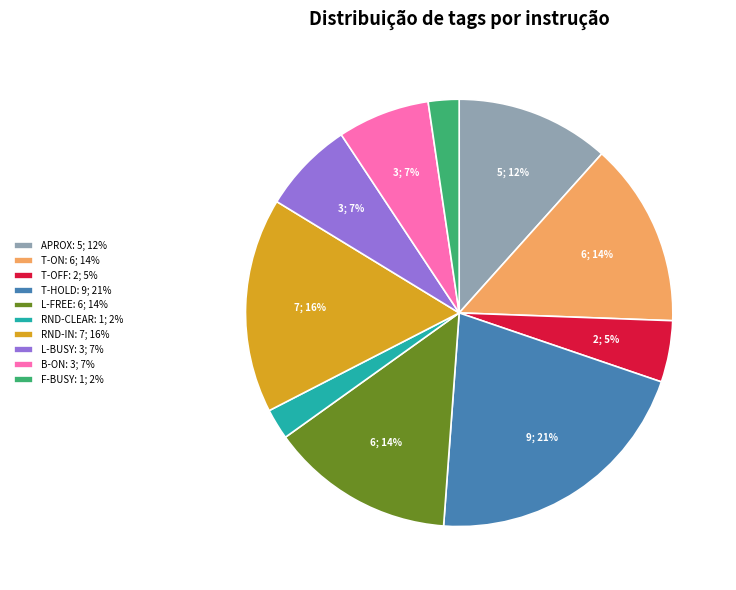

To the nearest percent, what is the combined percentage of L-BUSY and RND-CLEAR?

9%